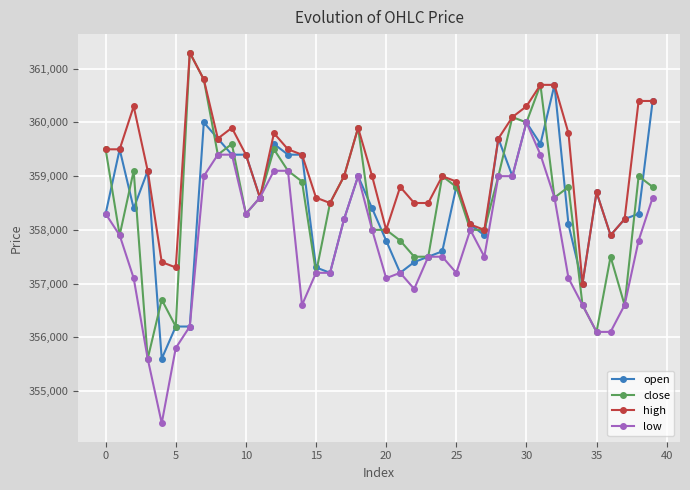

At how many categories does at least one series exceed 359213?

20